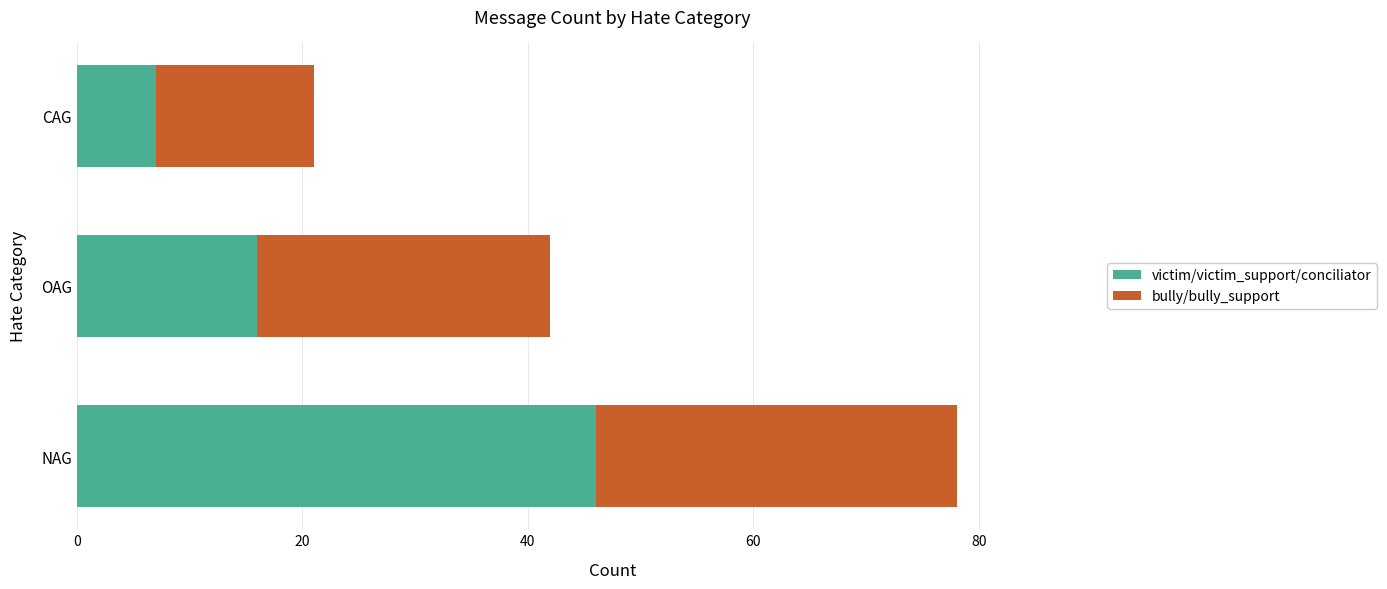

The victim/victim_support/conciliator series shows 46 at NAG. True or false?

True